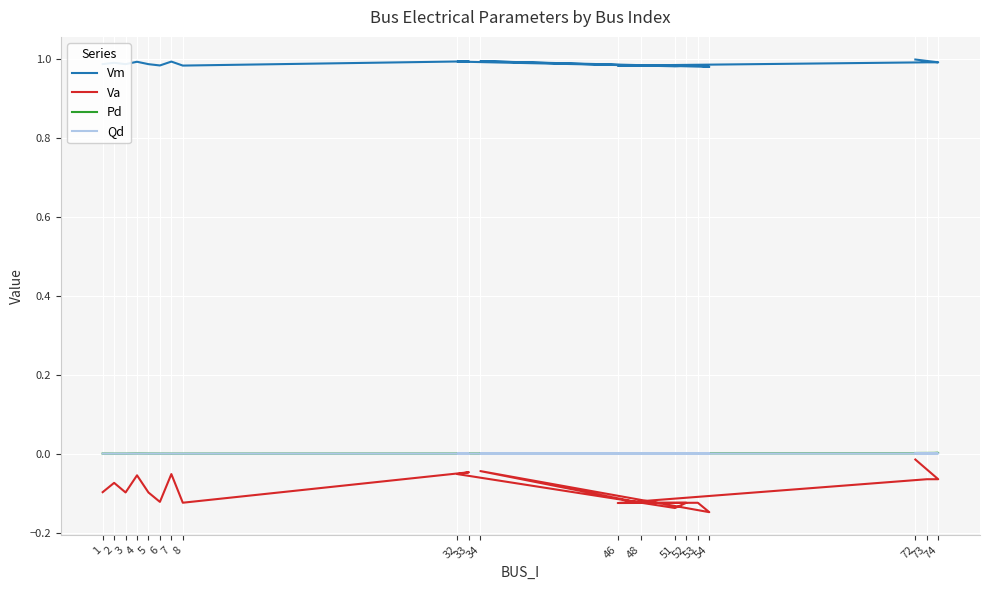

Between 3 and 48, which series saw the biggest shift?

Va